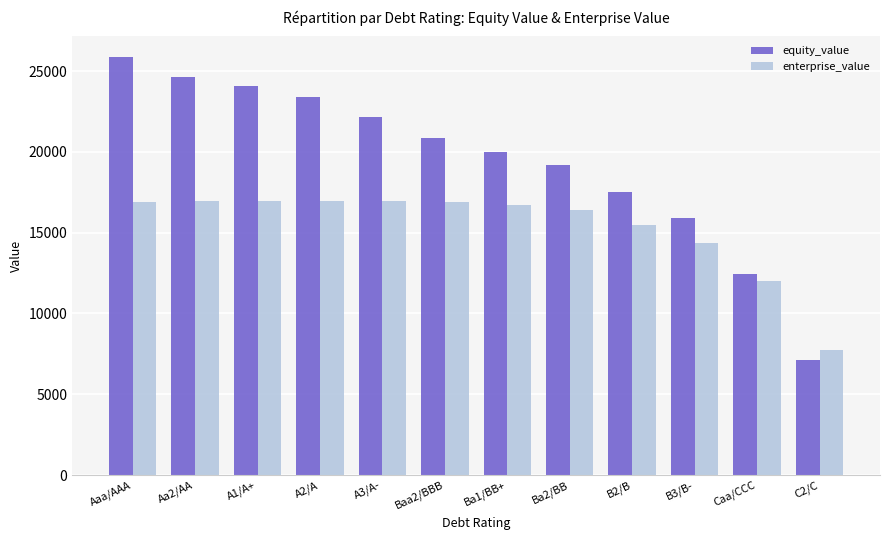

What is the spread (max minus min) of values at Baa2/BBB?

3976.1